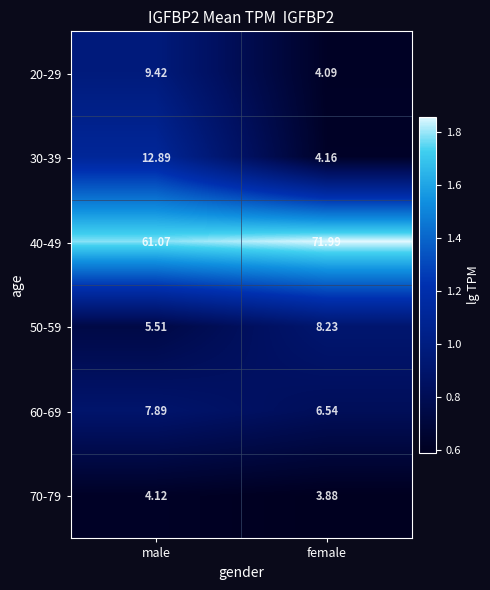

Count the number of categories in the chart.

2